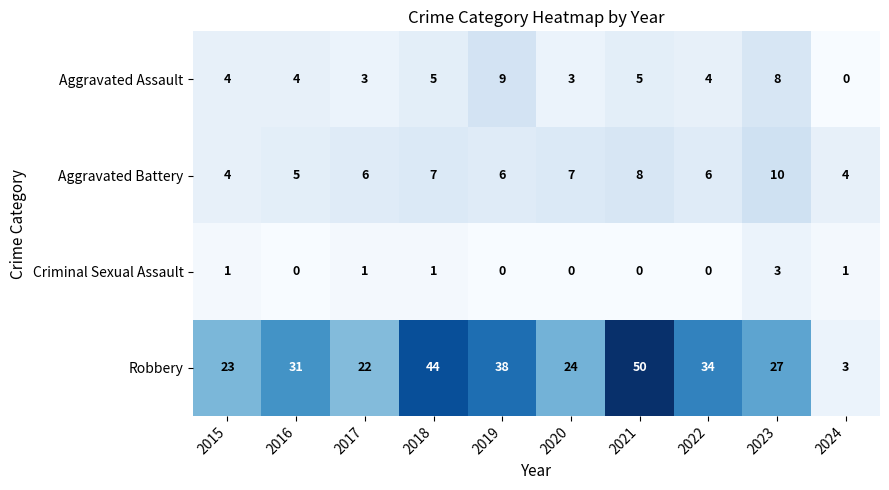

Read the Aggravated Battery value at 2020.

7